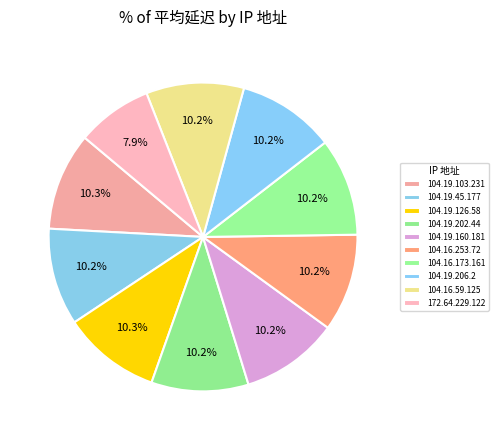

True or false: 172.64.229.122 accounts for 1% of the total.

False